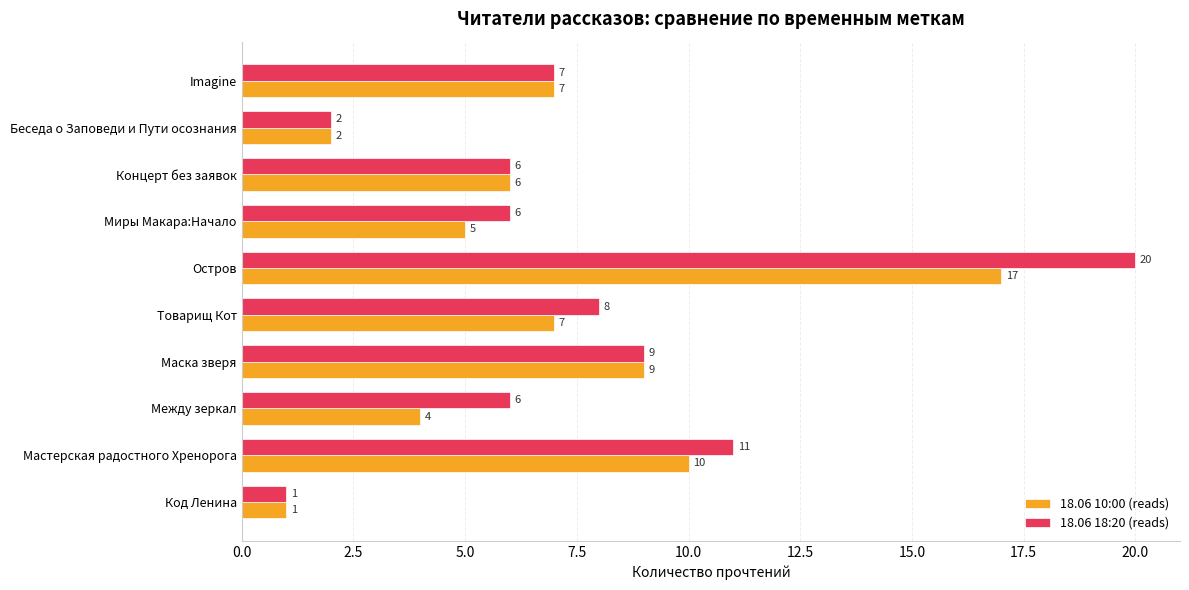

At which category does the chart reach its minimum across all series?

Код Ленина